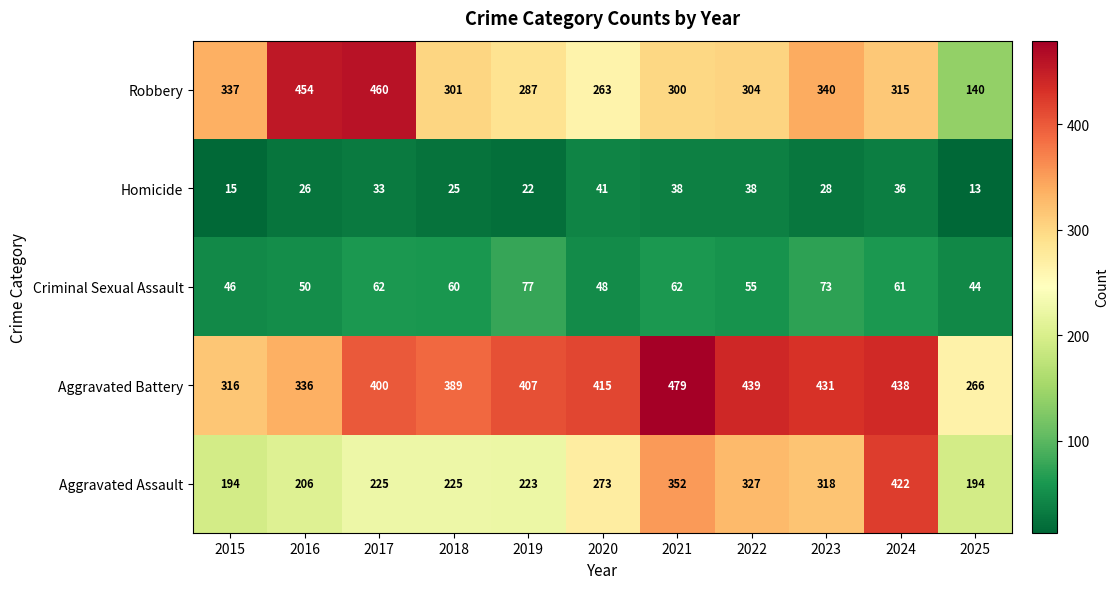

Count the number of data series in this chart.

5